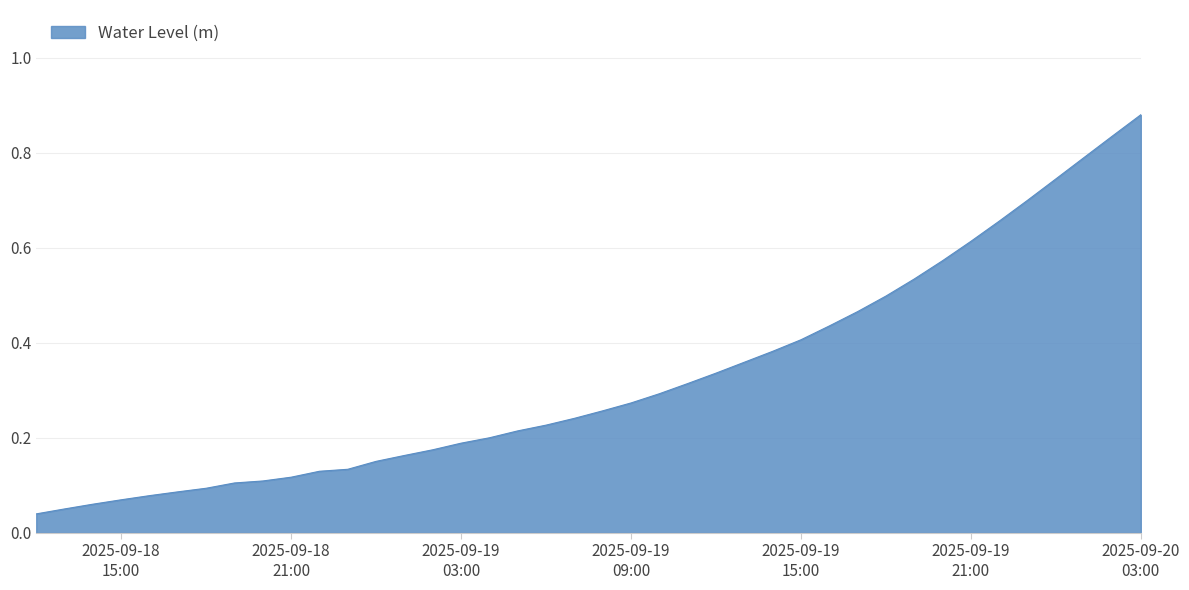

What is the greatest value displayed?

0.9